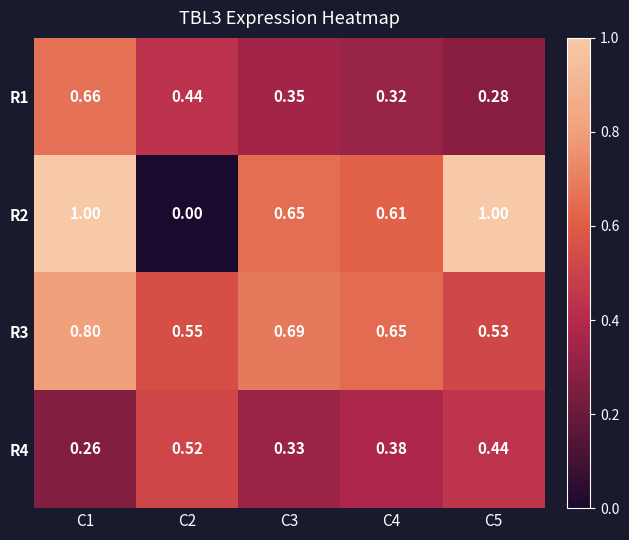

Is the value of R2 at C5 greater than the value of R3 at C4?

Yes